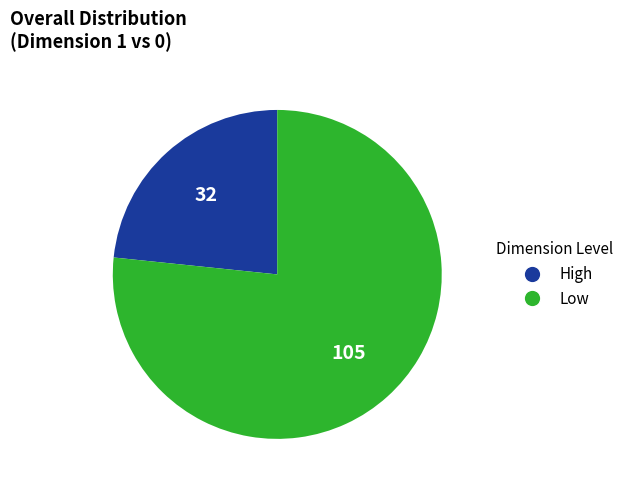

Does any single category account for the majority?

Yes